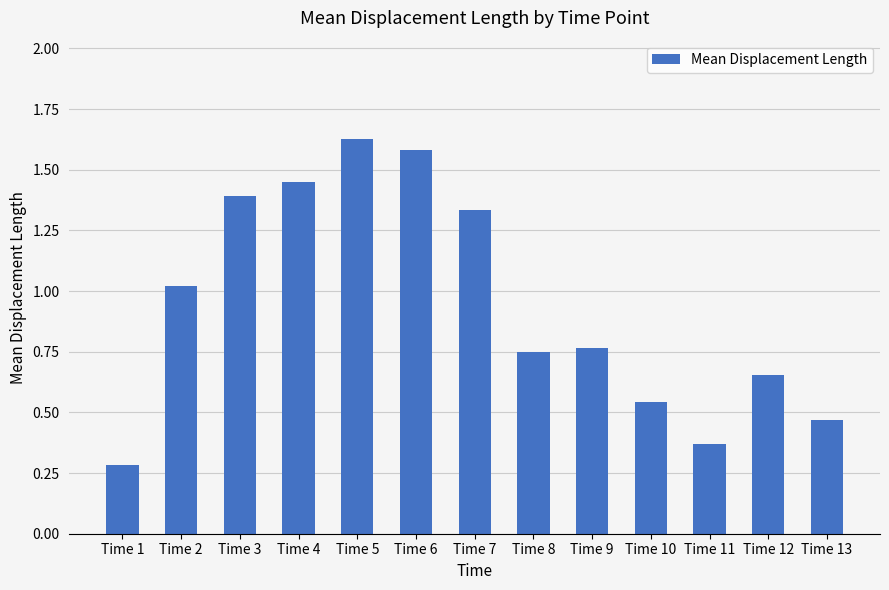

True or false: the data shows 0.2 at Time 10.

False